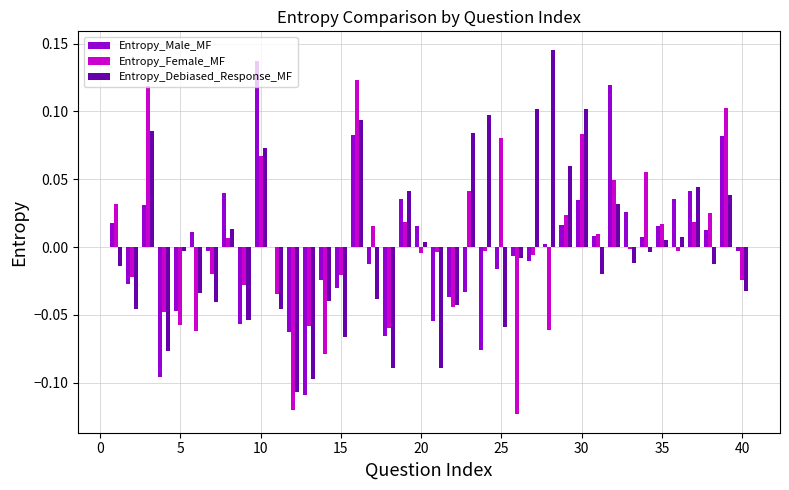

Are the bars horizontal?

No